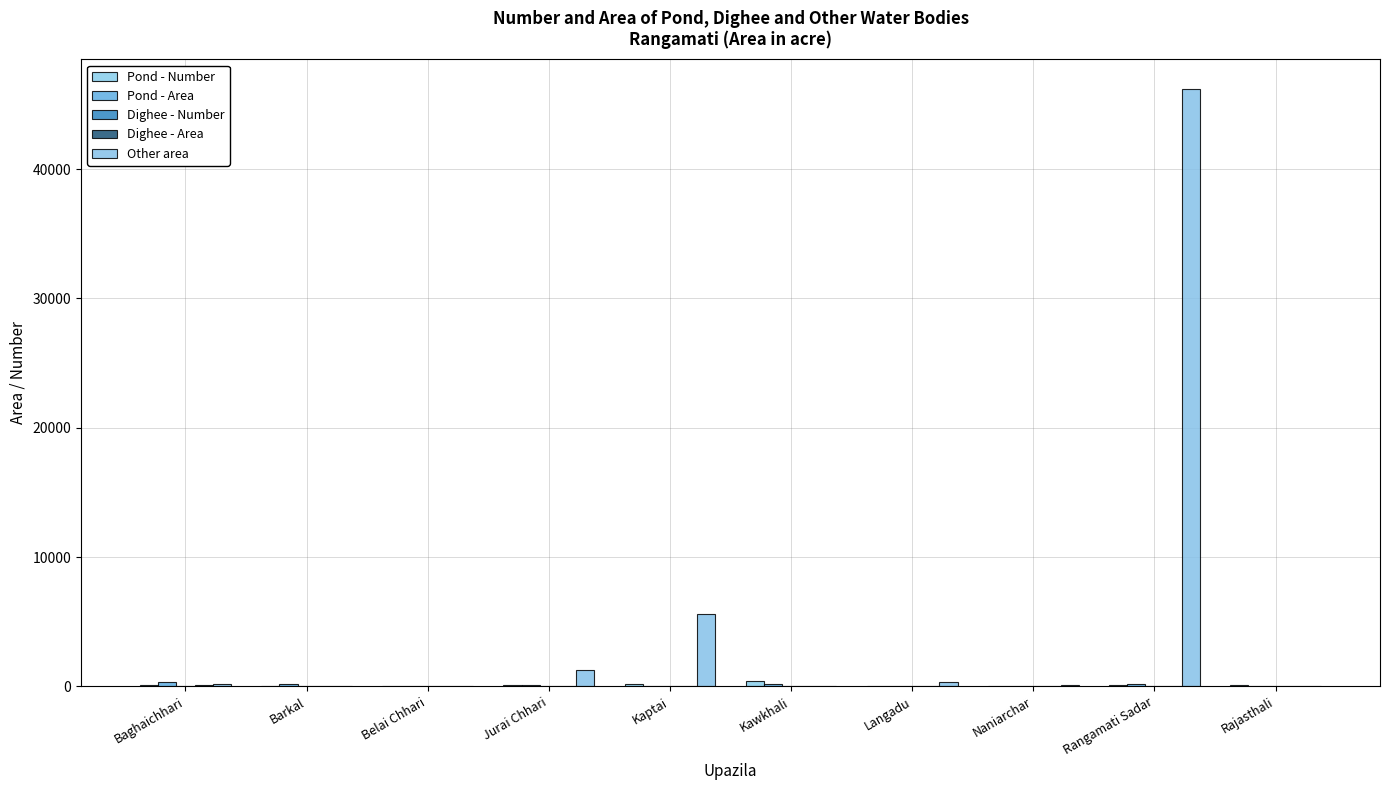

How many data points does each series have?

10